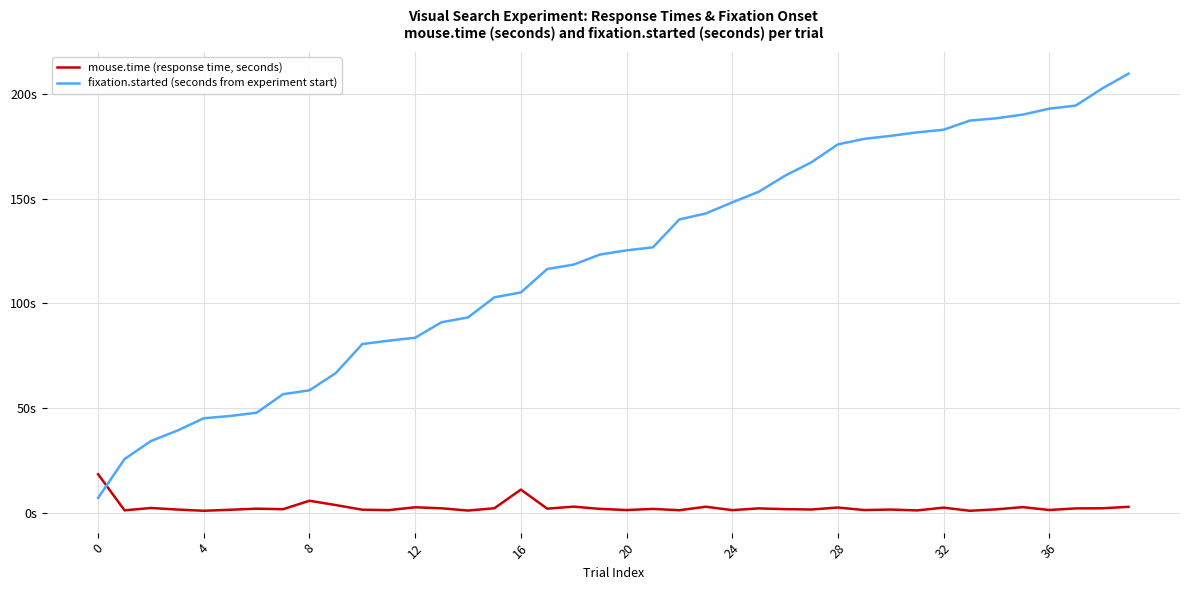

What are all the series names shown in the legend?

mouse.time (response time, seconds), fixation.started (seconds from experiment start)